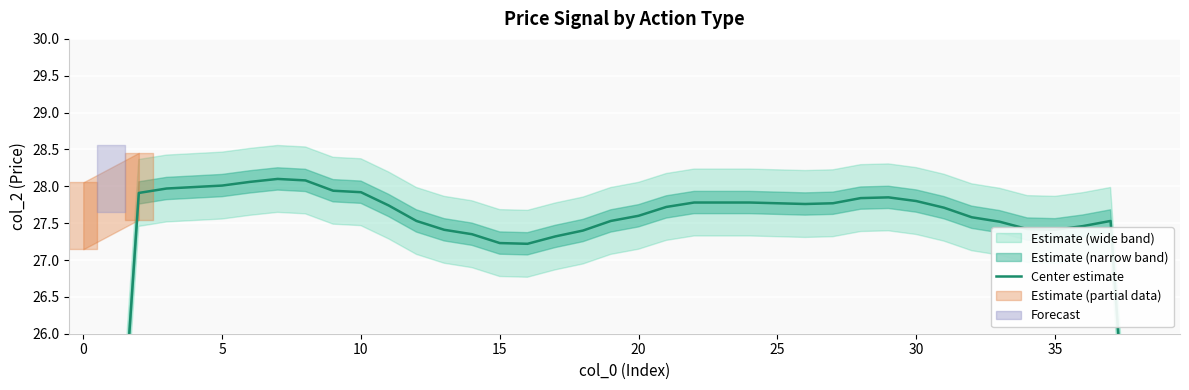

What is the minimum value shown in the chart?

16.5